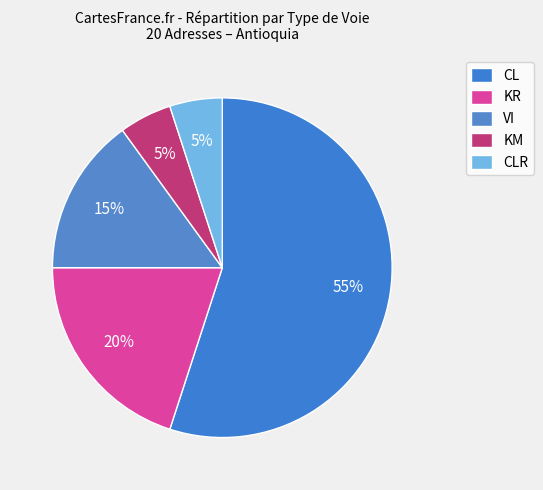

To the nearest percent, what is the average slice percentage?

20%